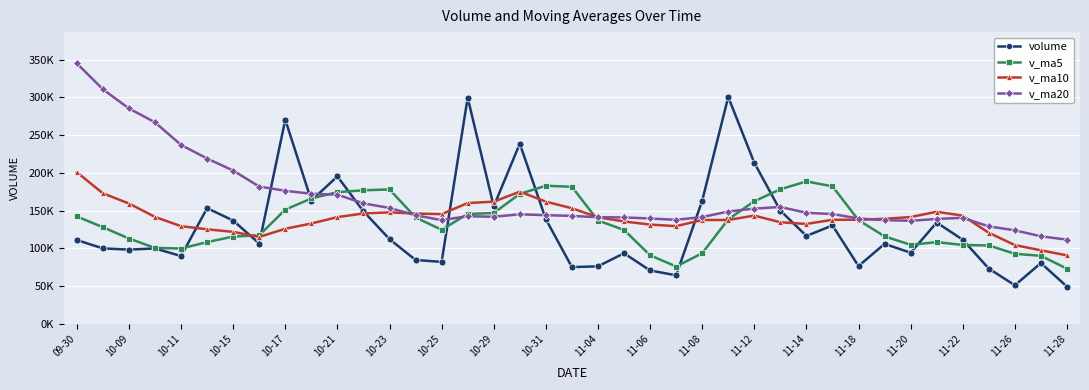

Rank the series by their maximum value, from highest to lowest.

v_ma20, volume, v_ma10, v_ma5